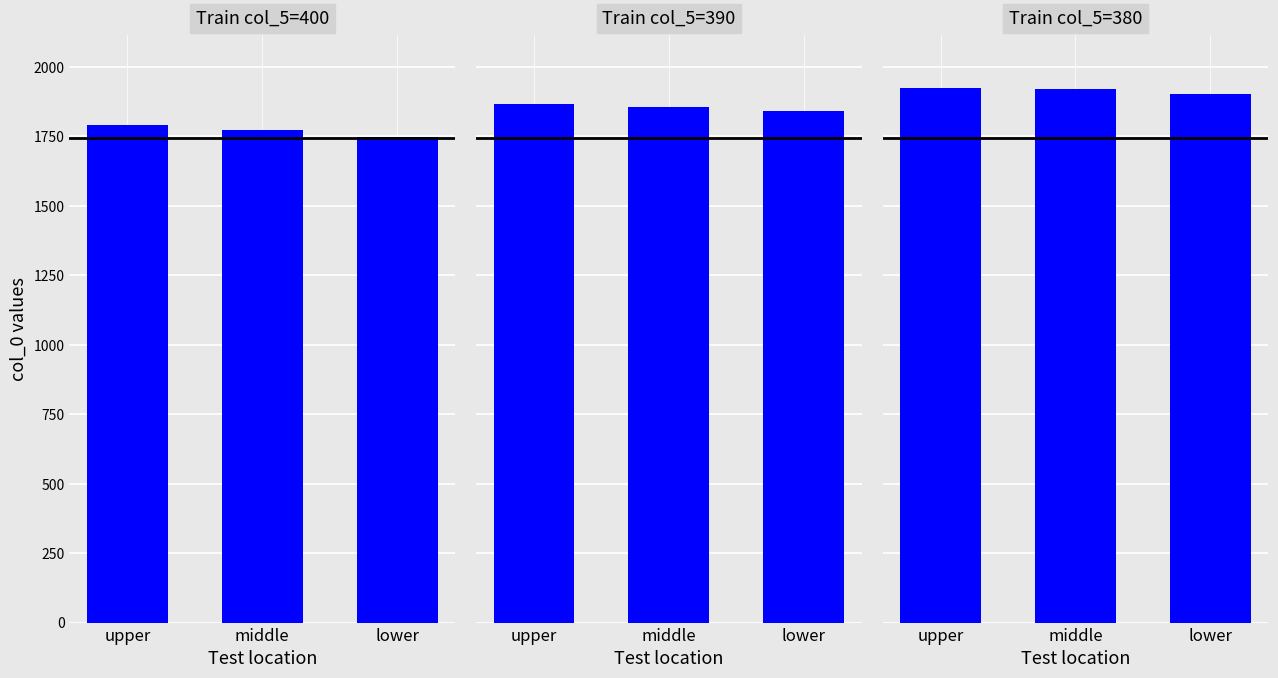

What is the total value across all series at lower?

5497.4